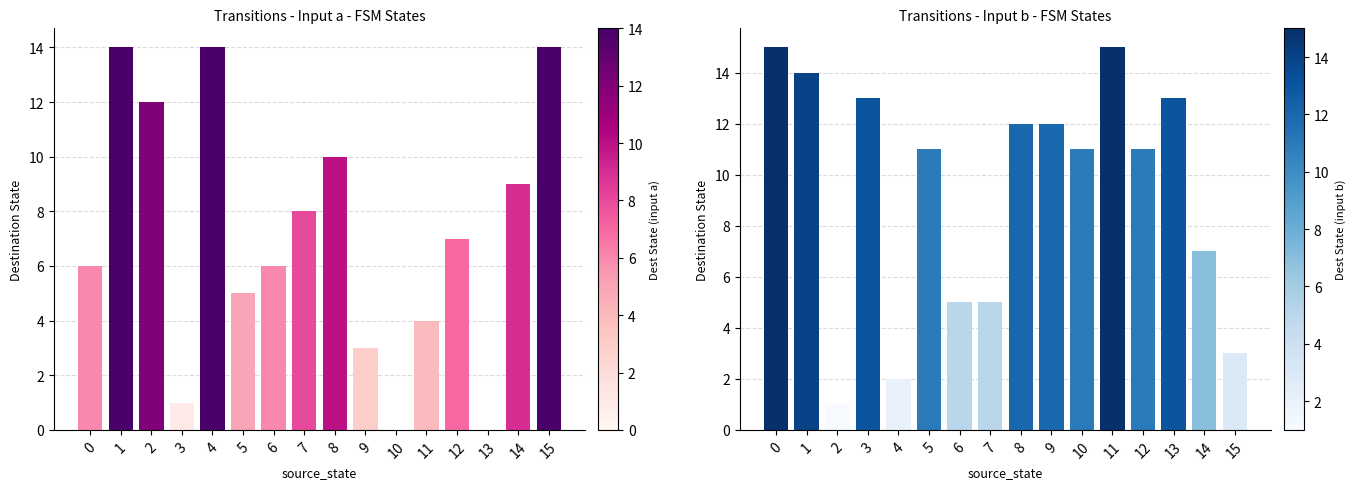

How many values in the destination_state_a series are below 7?

8